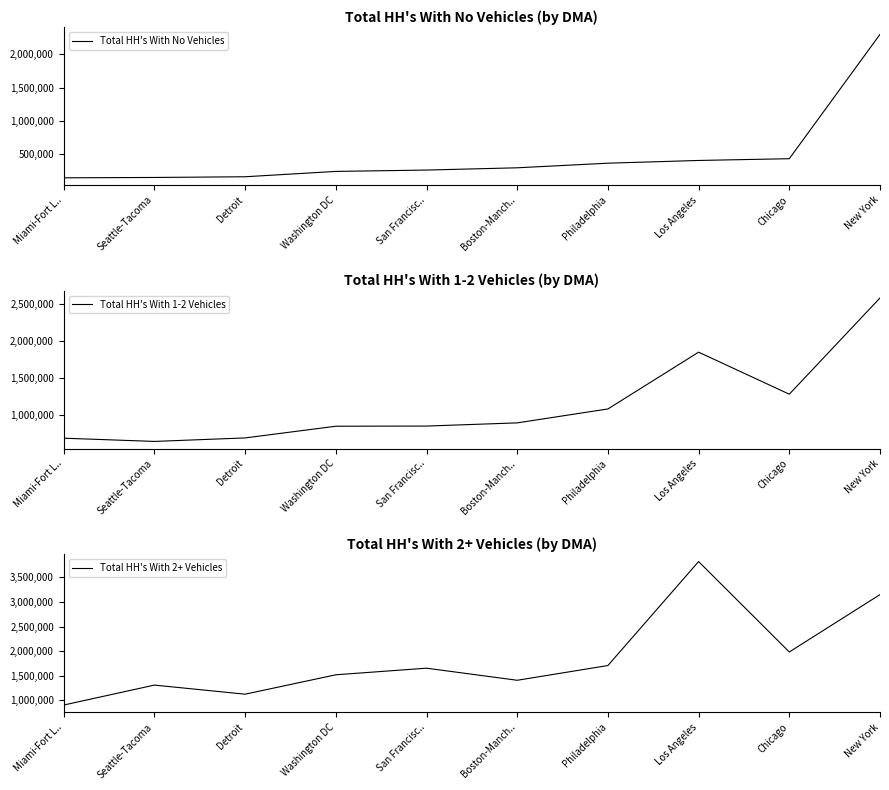

Rank the series by their maximum value, from lowest to highest.

Total HH's With No Vehicles, Total HH's With 1-2 Vehicles, Total HH's With 2+ Vehicles